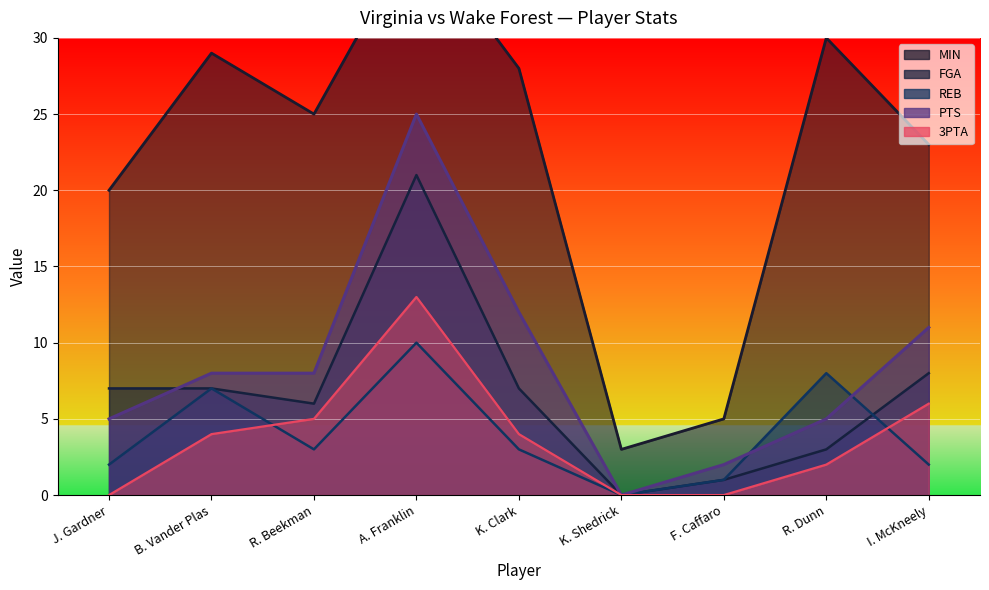

What is the total value across all series at K. Shedrick?

3